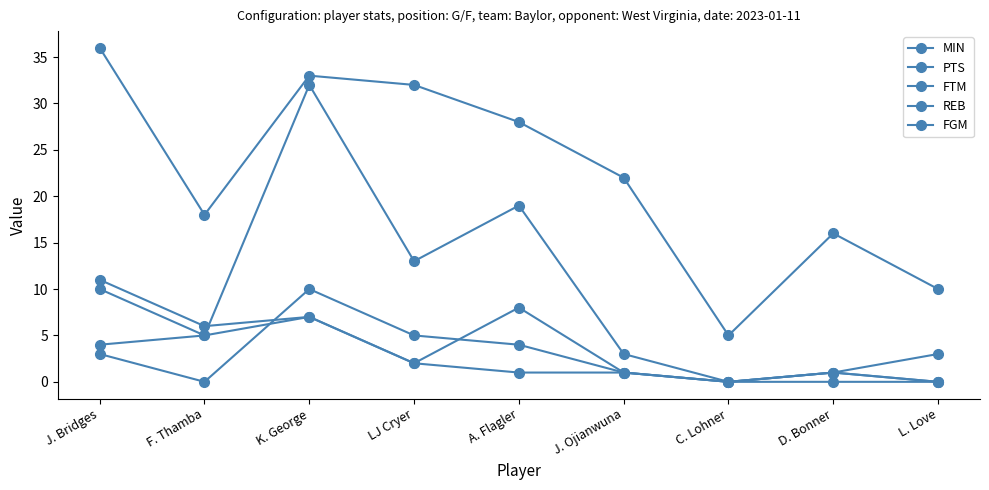

How many lines are shown in the chart?

5